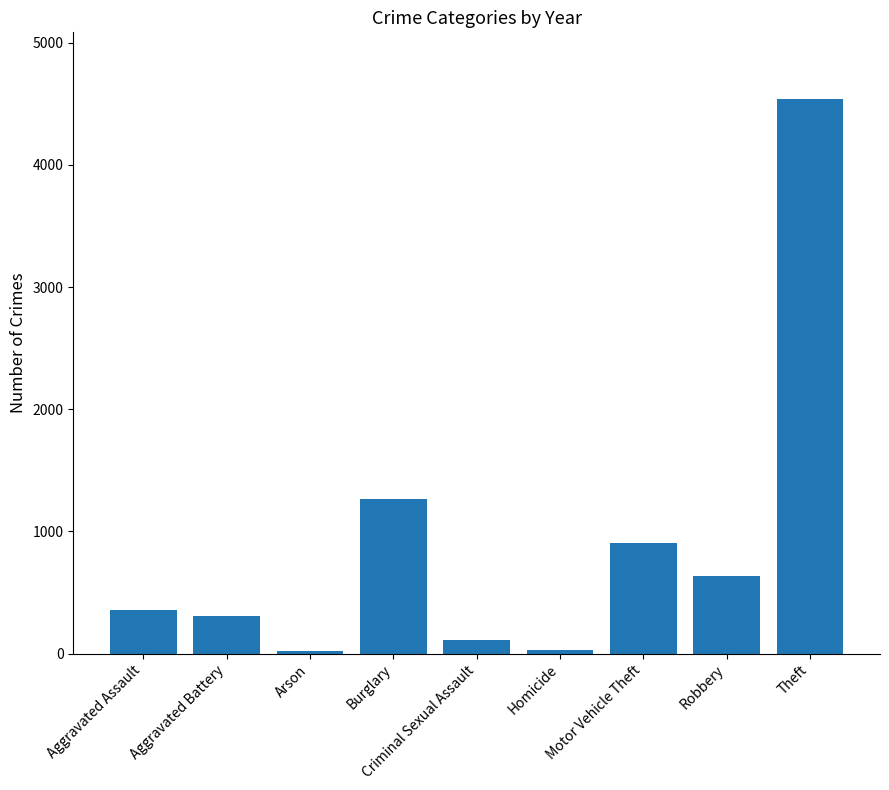

What is the change in value from Burglary to Criminal Sexual Assault?

-1155